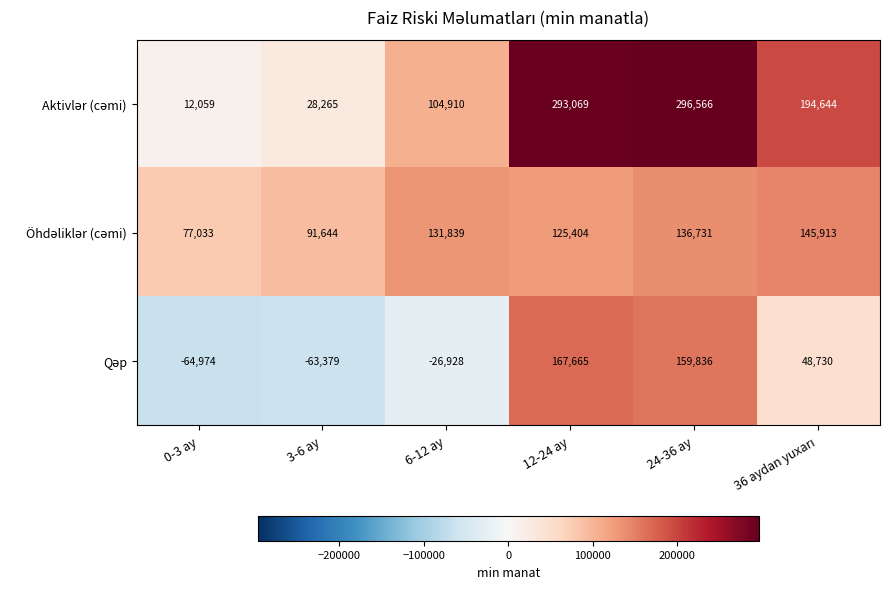

At which category does the chart reach its peak across all series?

24-36 ay